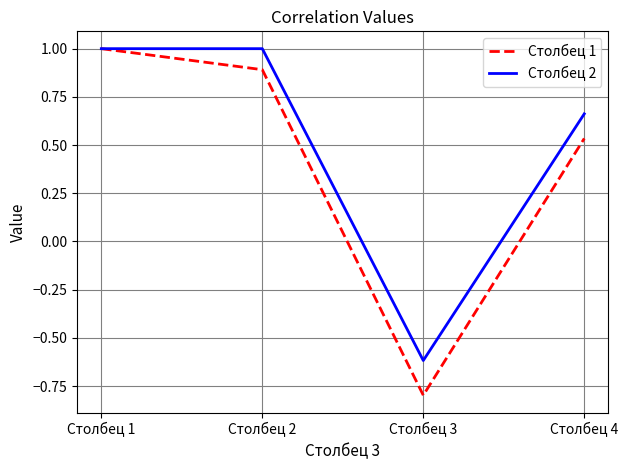

How many lines are shown in the chart?

2